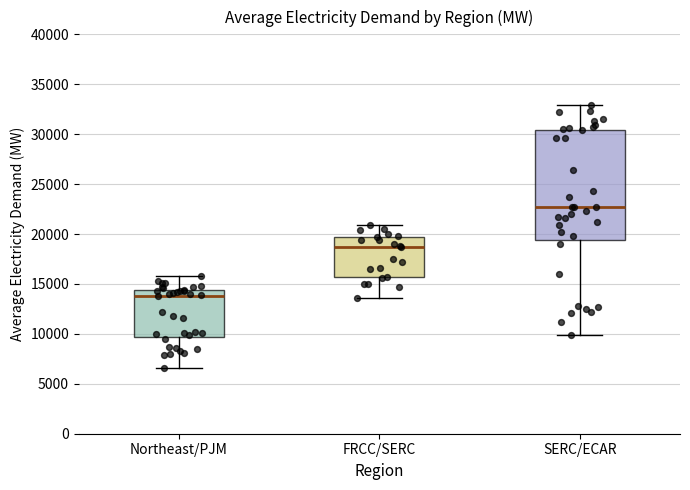

Which box has the highest median line?

SERC/ECAR